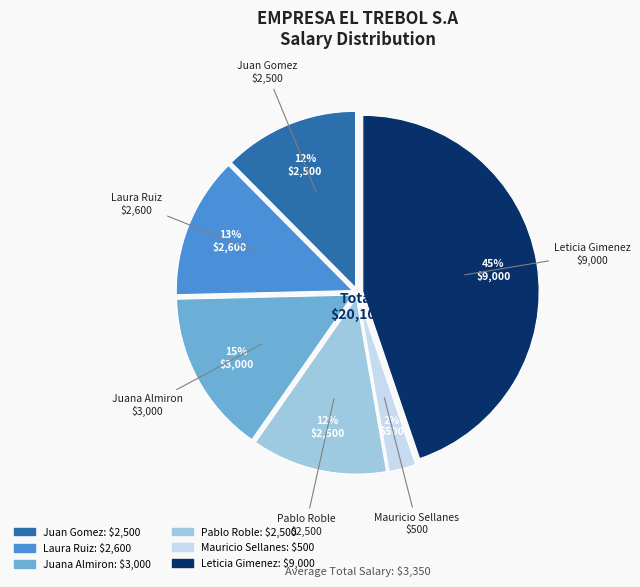

Which slice is the smallest?

Mauricio Sellanes